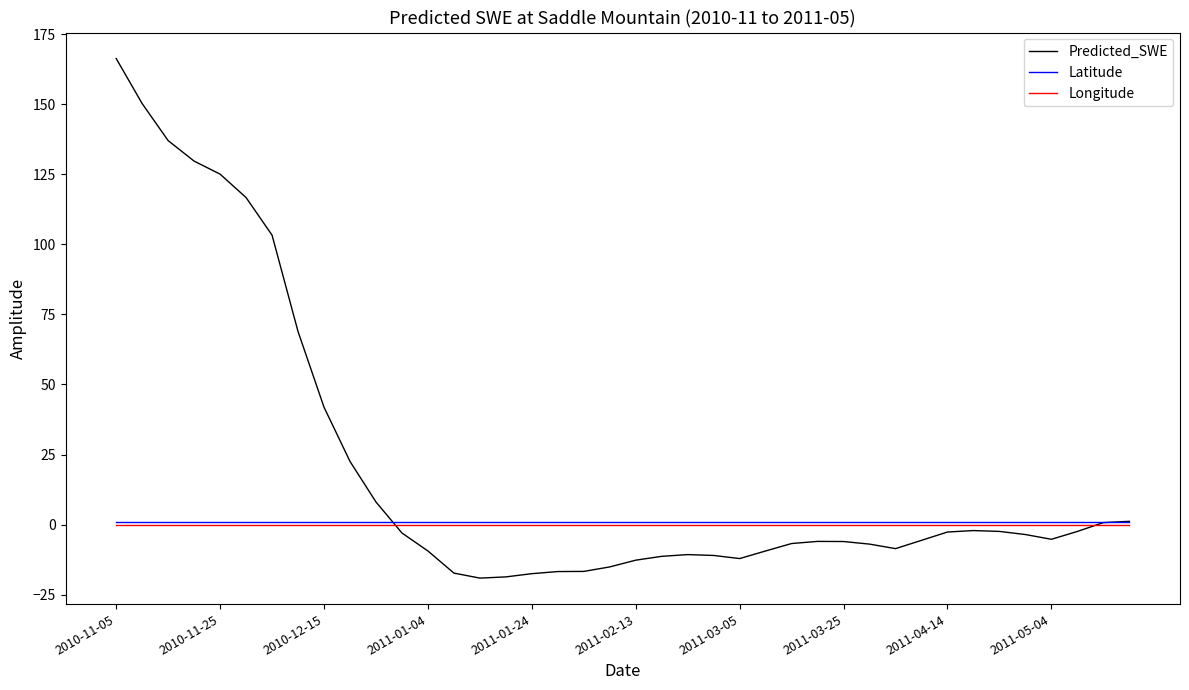

How many values in the Predicted_SWE series exceed -5?

19